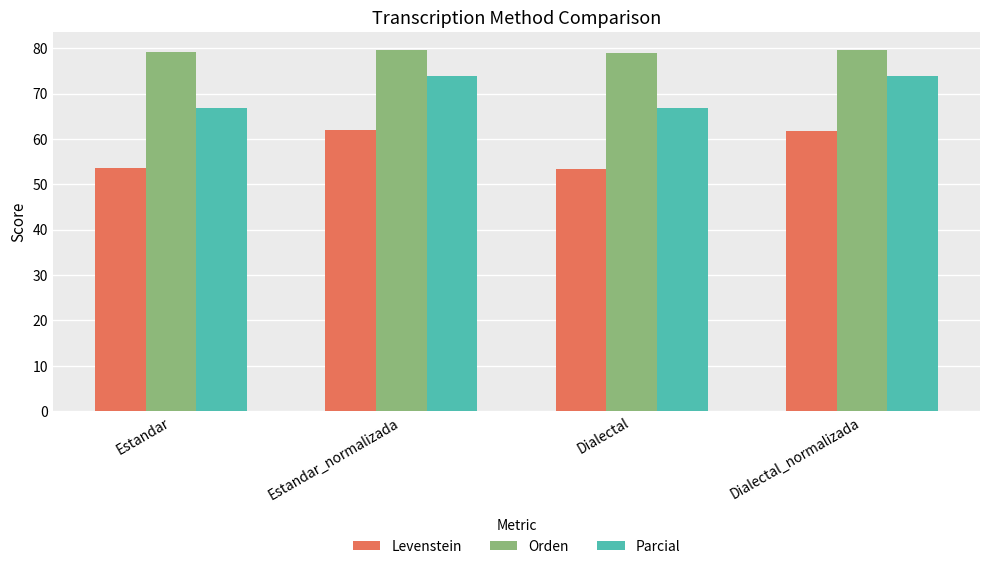

List the series in order of their overall mean, highest first.

Orden, Parcial, Levenstein